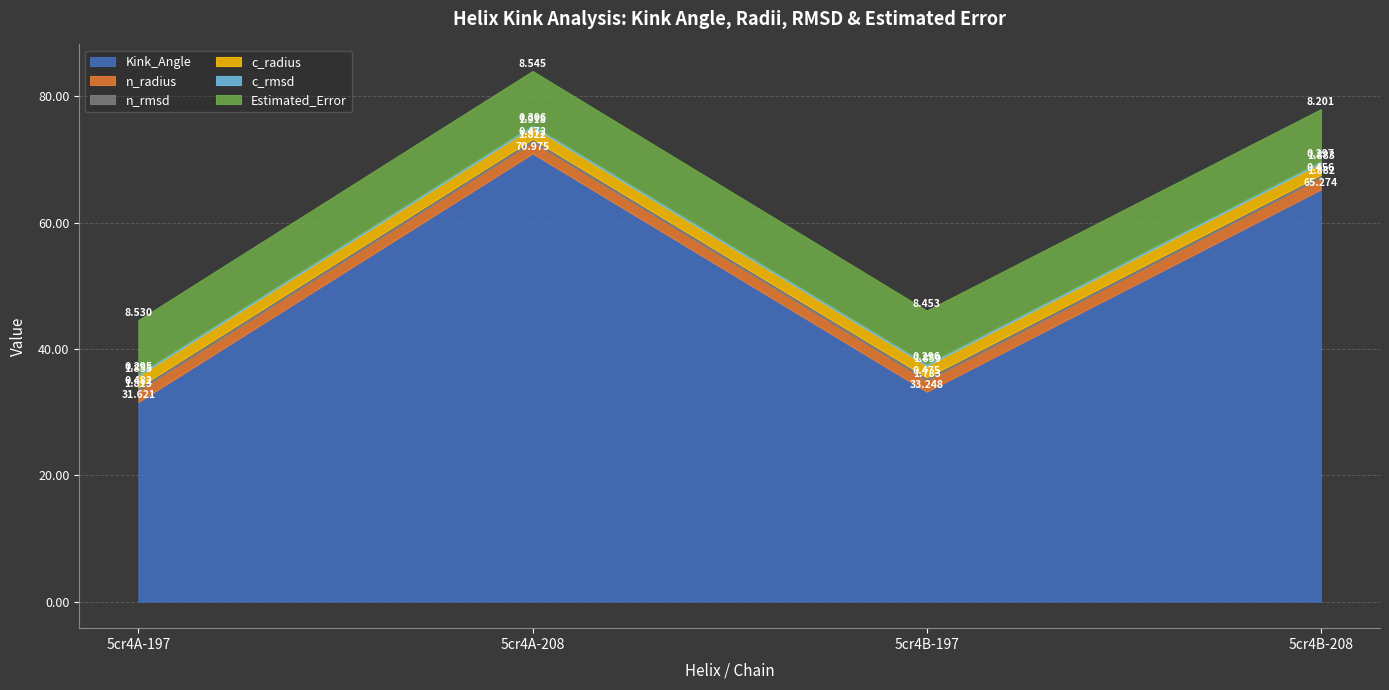

Which series has the widest spread of values?

Kink_Angle